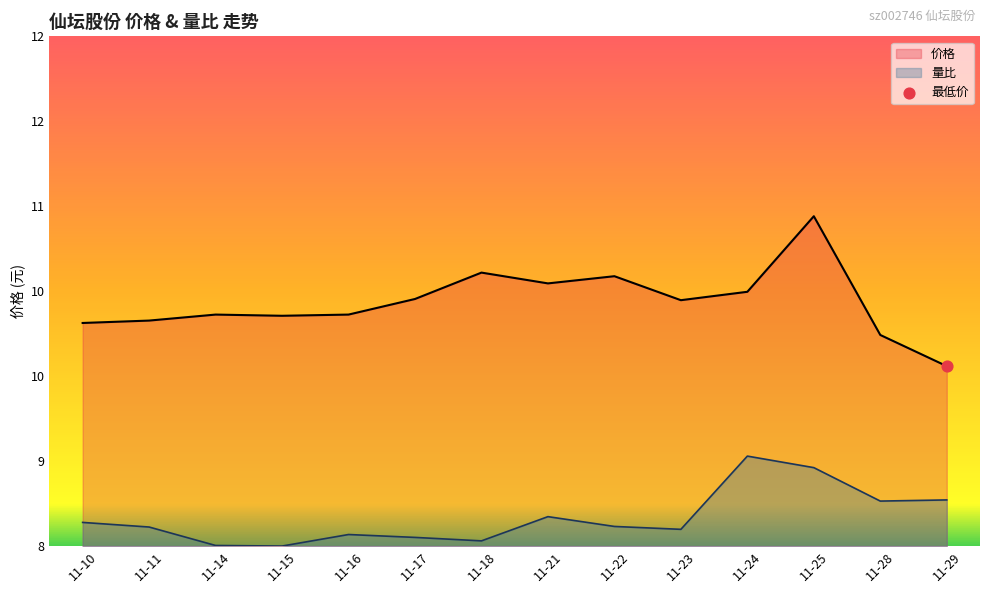

At how many categories does at least one series exceed 9?

14